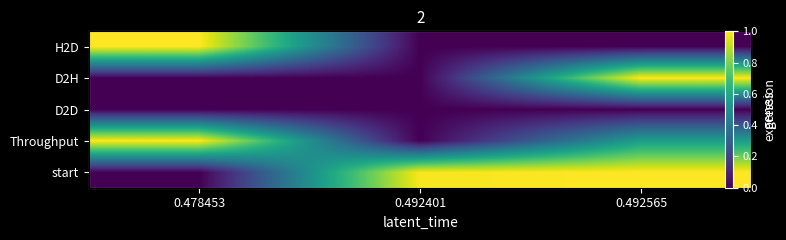

The H2D series shows 1.7 at 0.478453. True or false?

False